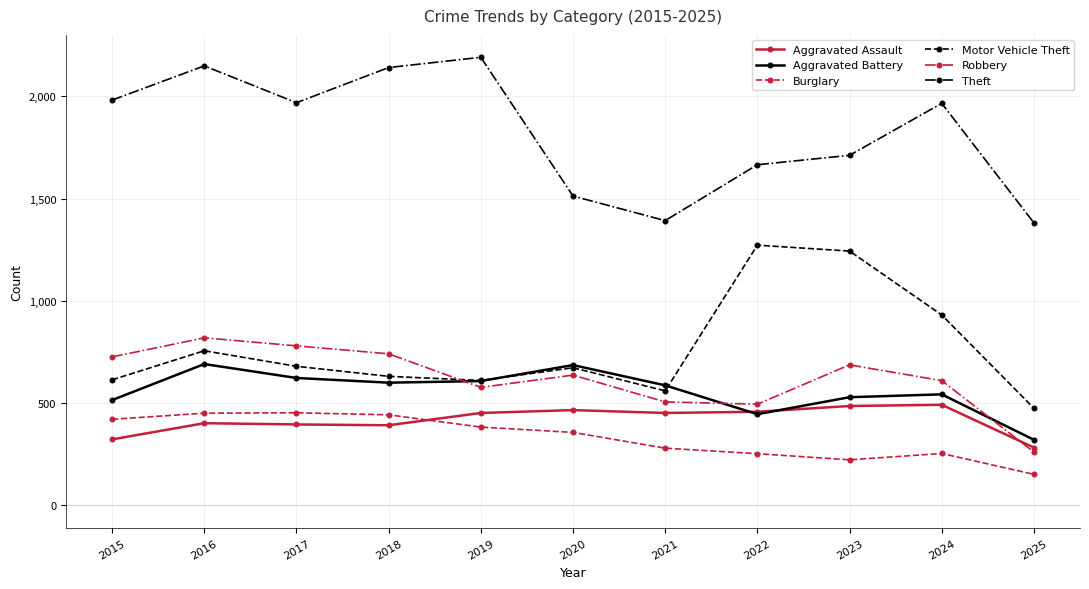

What is the average value of the Theft series?

1823